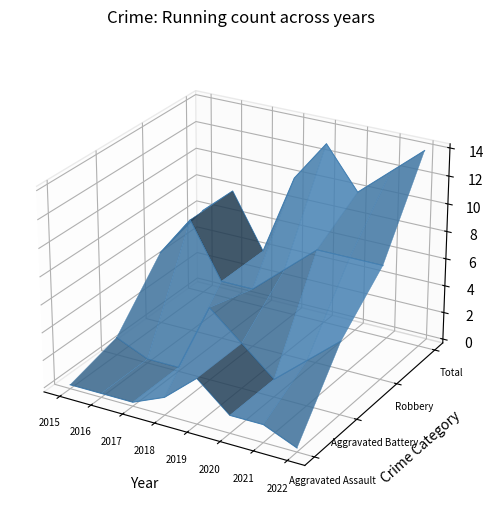

Which category has the lowest value across all series?

2022